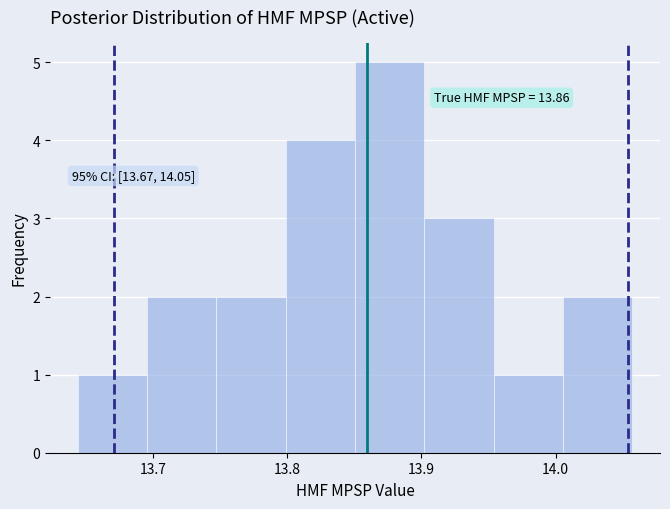

Over which range of the x-axis is the bar tallest?

13.85 to 13.90